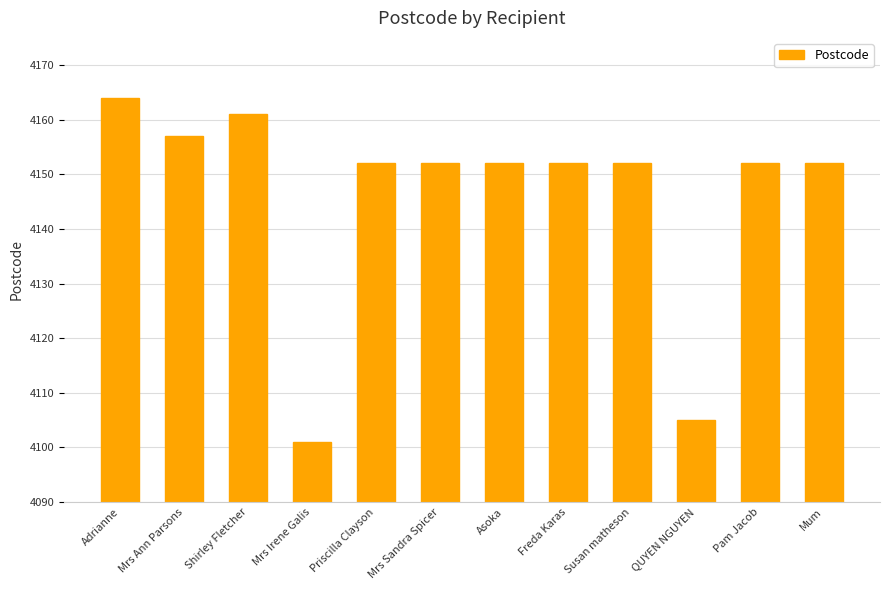

What is the label of the 3rd bar from the left?

Shirley Fletcher